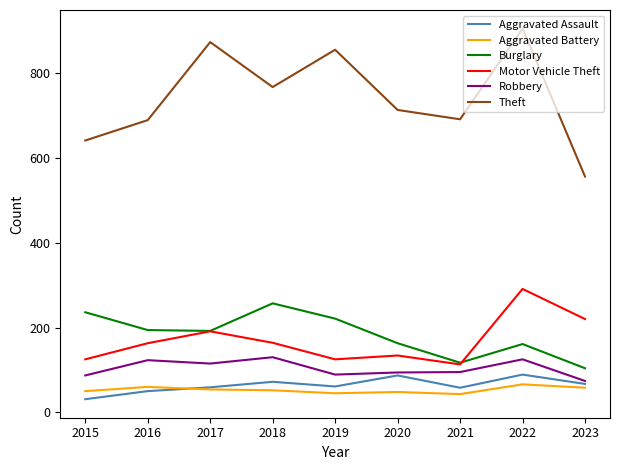

What is the greatest value displayed?

905